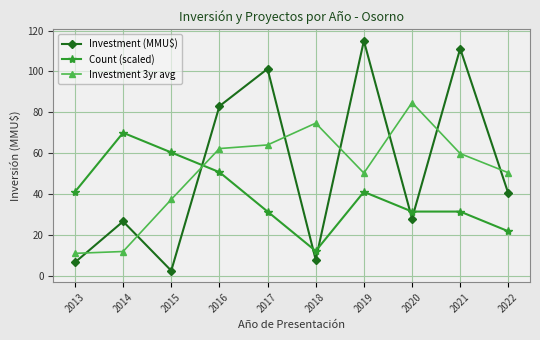

How many lines are shown in the chart?

3